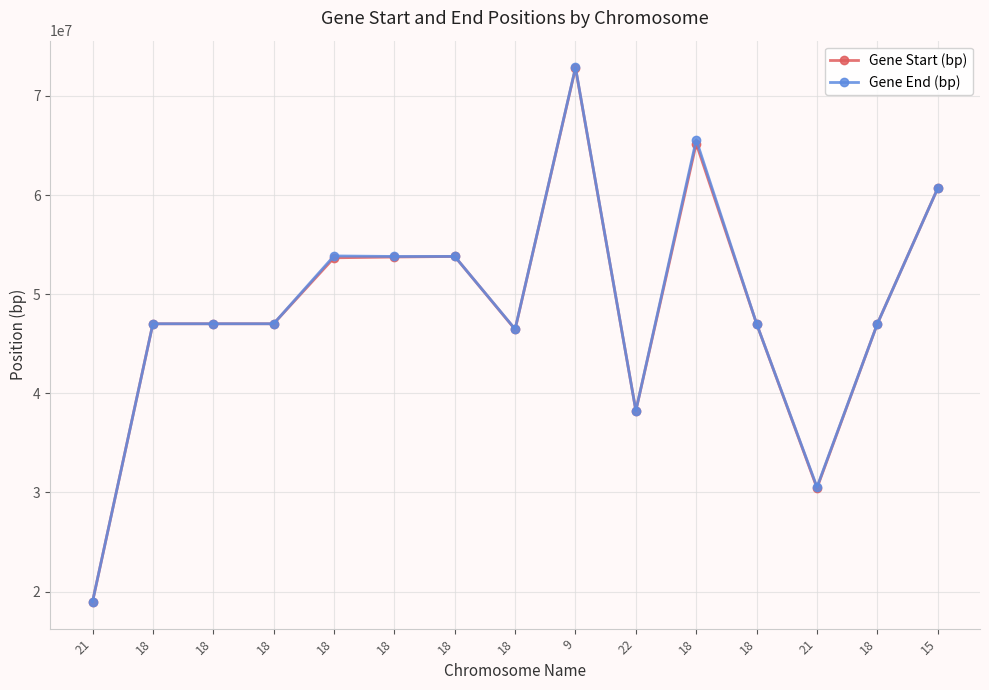

Is this an area chart (filled region under the line)?

No